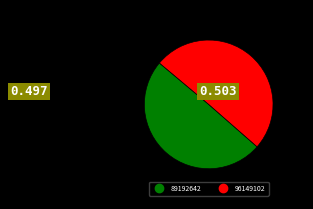

Which category has the smallest portion of the pie?

89192642